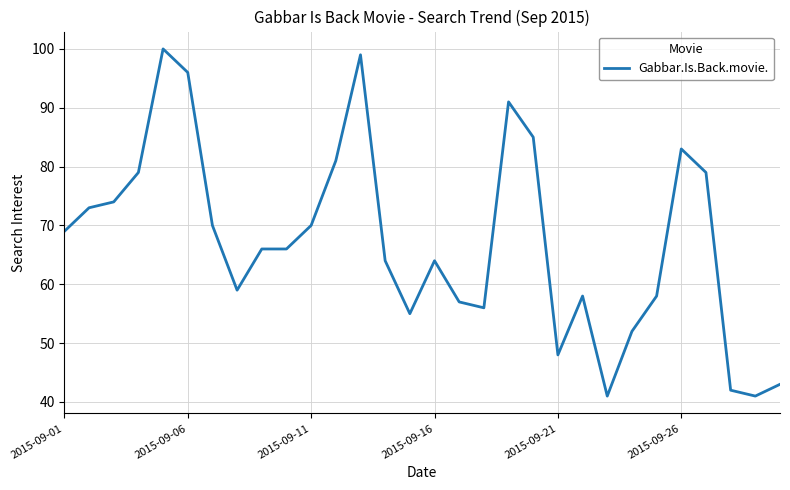

What is the smallest value displayed?

41